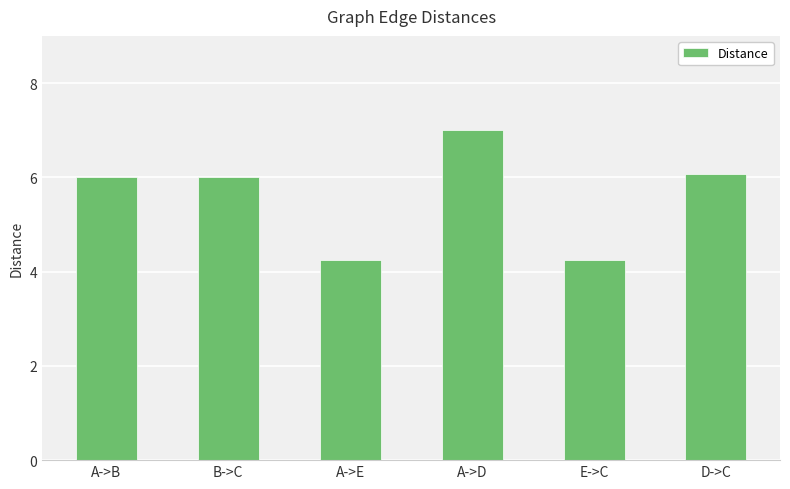

What is the approximate value at D->C?

6.1